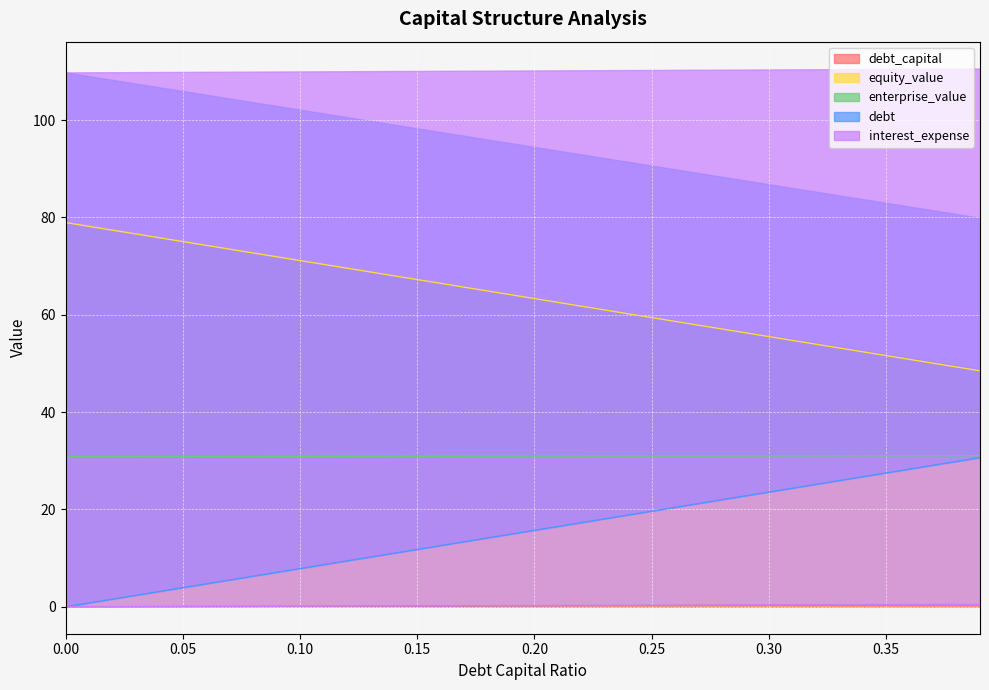

What position from the left is 0.18?

19